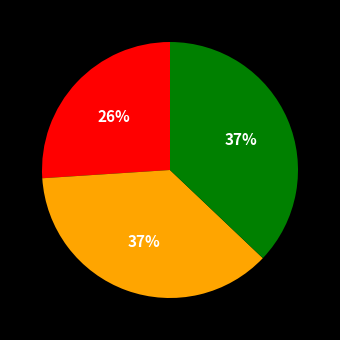

To the nearest percent, what is the average slice percentage?

33%